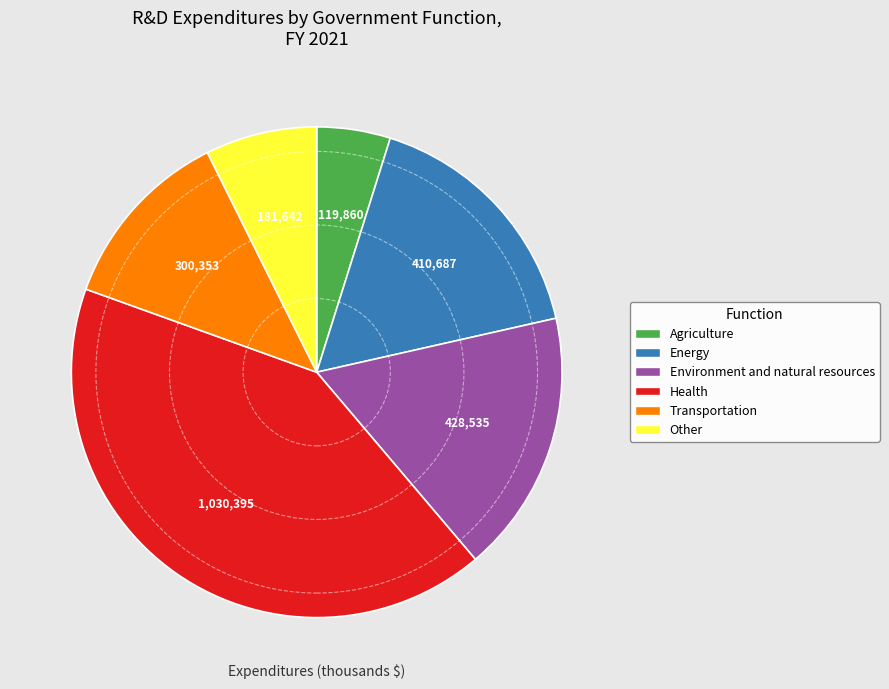

Rank the categories by value from highest to lowest.

Health, Environment and natural resources, Energy, Transportation, Other, Agriculture